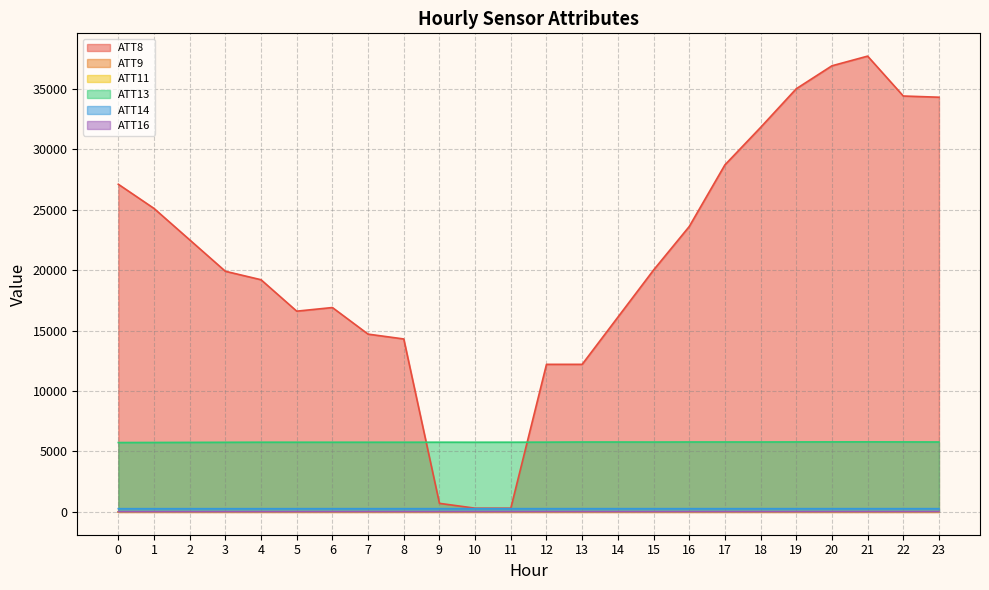

What is the minimum value shown in the chart?

1.5